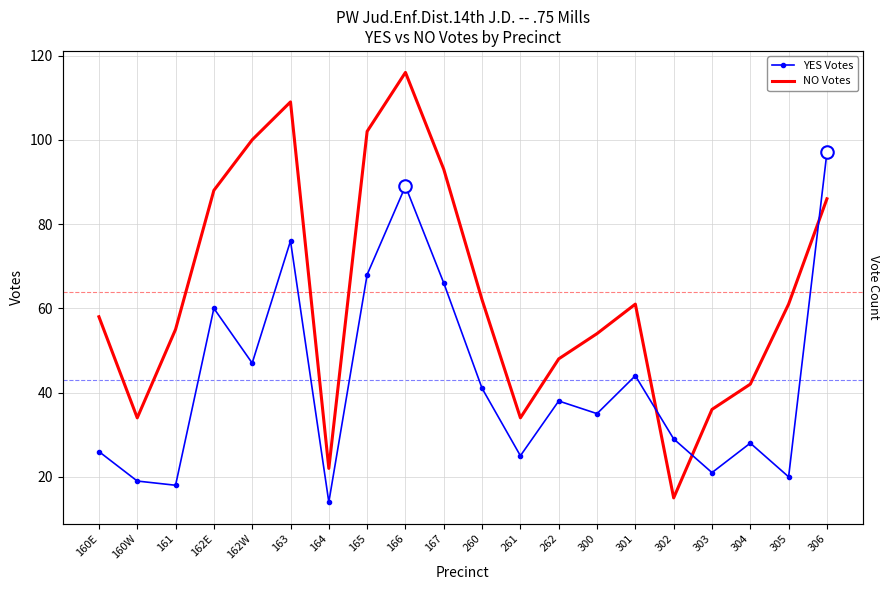

Is this an area chart (filled region under the line)?

No